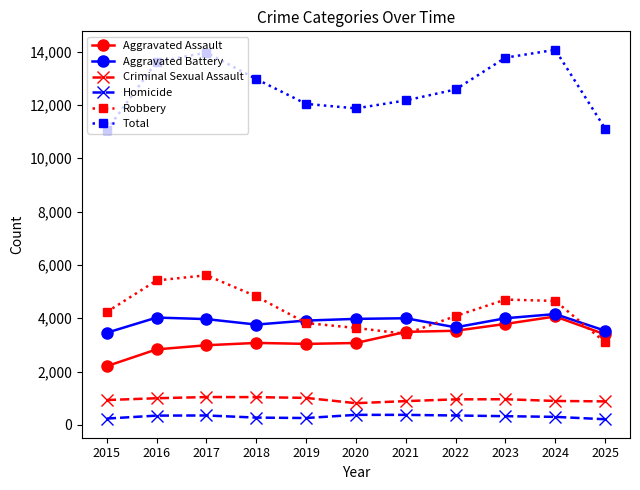

The value of Criminal Sexual Assault at 2016 is 999. True or false?

True